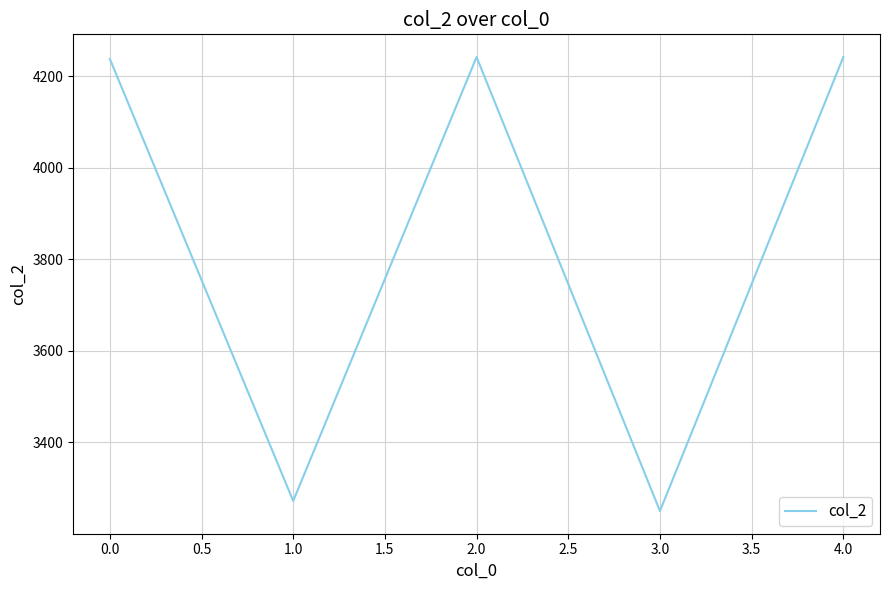

What is the difference between the values at 2.0 and 3.0?

992